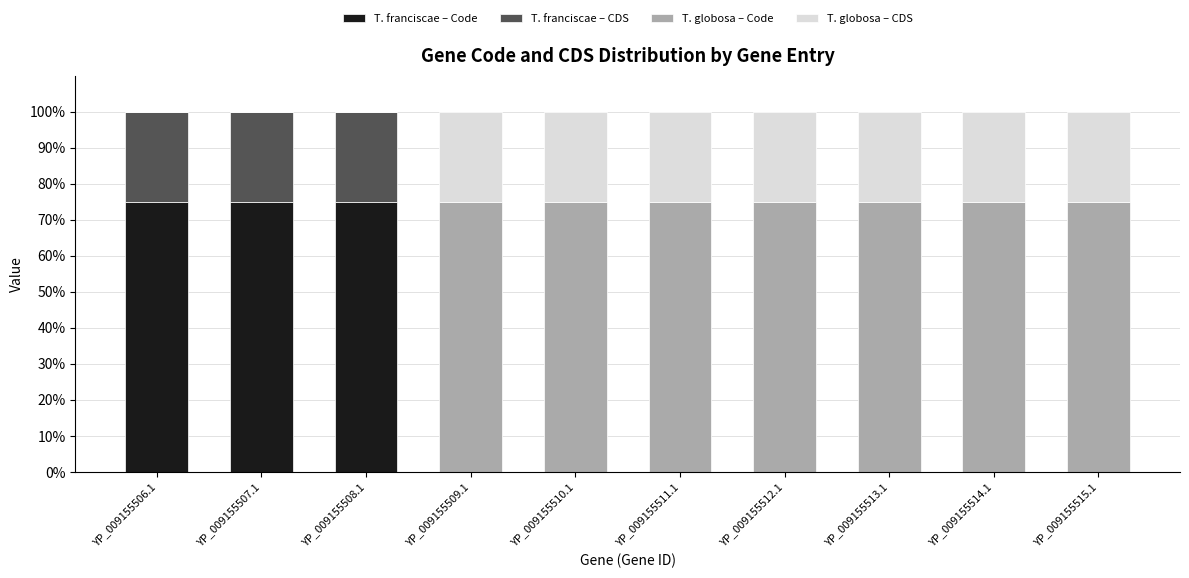

True or false: T. franciscae – Code has a value of 130 at YP_009155506.1.

False